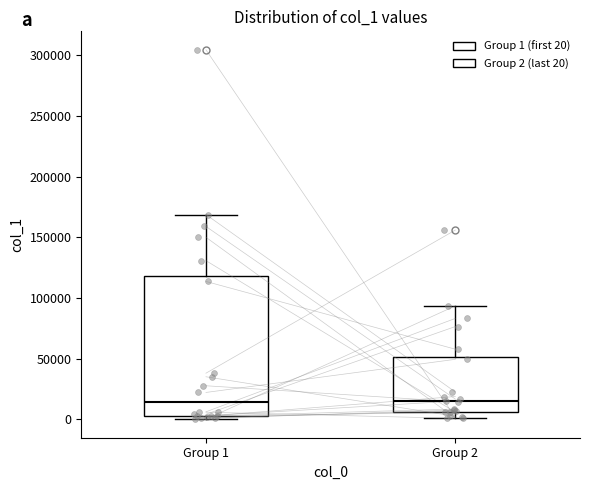

Reading left to right, read every box against the y-axis: the position of its median line, the range the box covers, and the ends of its whiskers. The values are not printed on the chart, so give them approximately, as read against the axis.

Group 1: median 15000, box 5000 to 120000, whiskers 0 to 170000
Group 2: median 15000, box 5000 to 50000, whiskers 0 to 95000